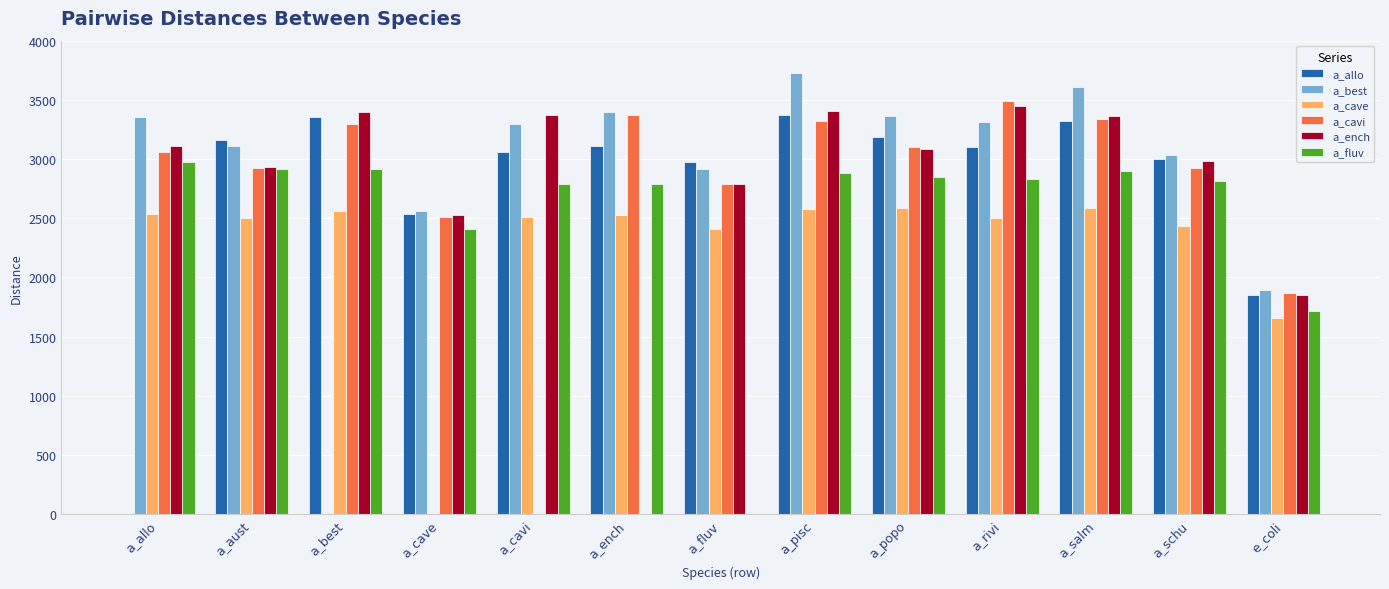

What is the sum of all a_fluv values?

32783